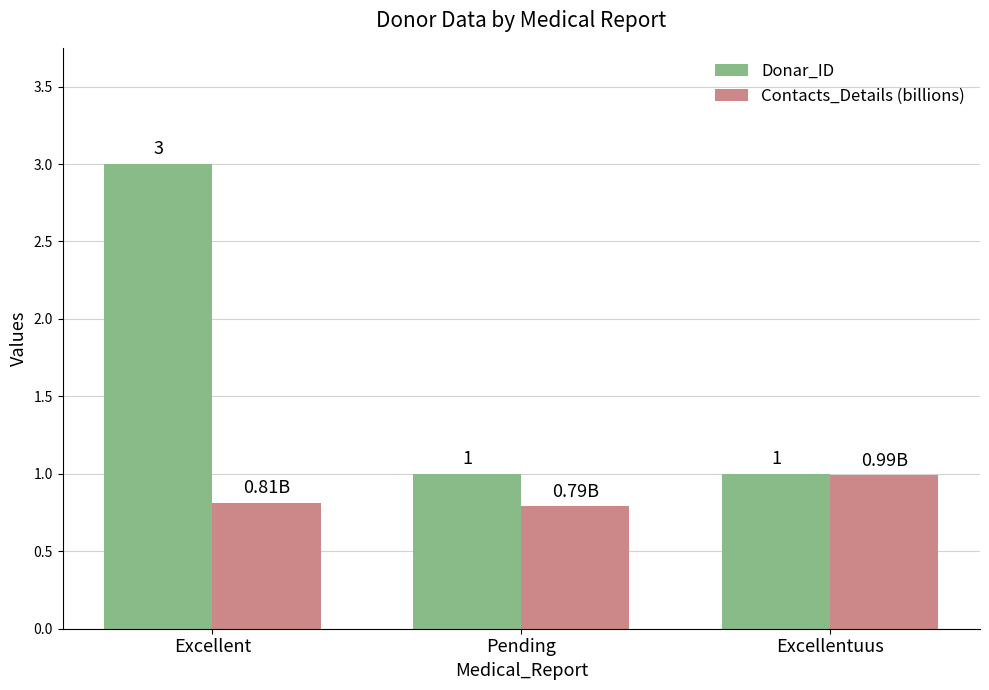

Is the value of Donar_ID at Excellent greater than the value of Contacts_Details (billions) at Excellent?

Yes